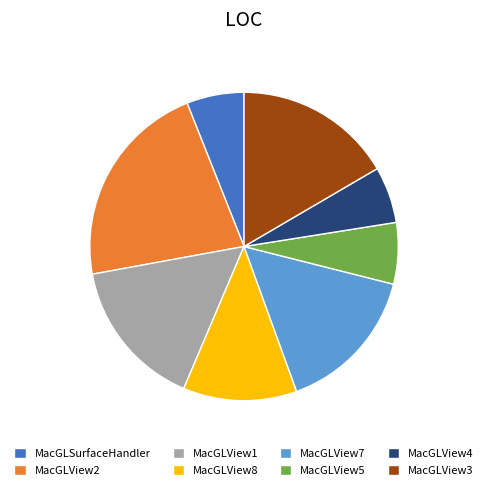

Is it true that MacGLView3 is 17% of the pie?

True